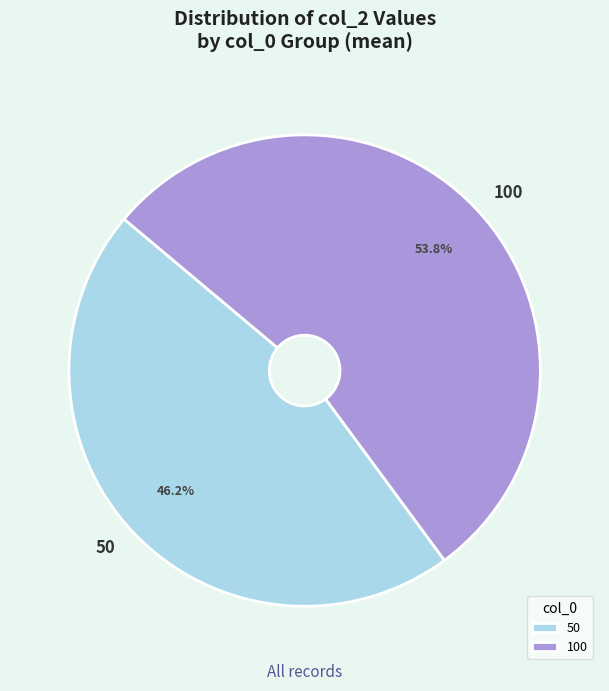

Do 100 and 50 together represent more than half of the pie?

Yes